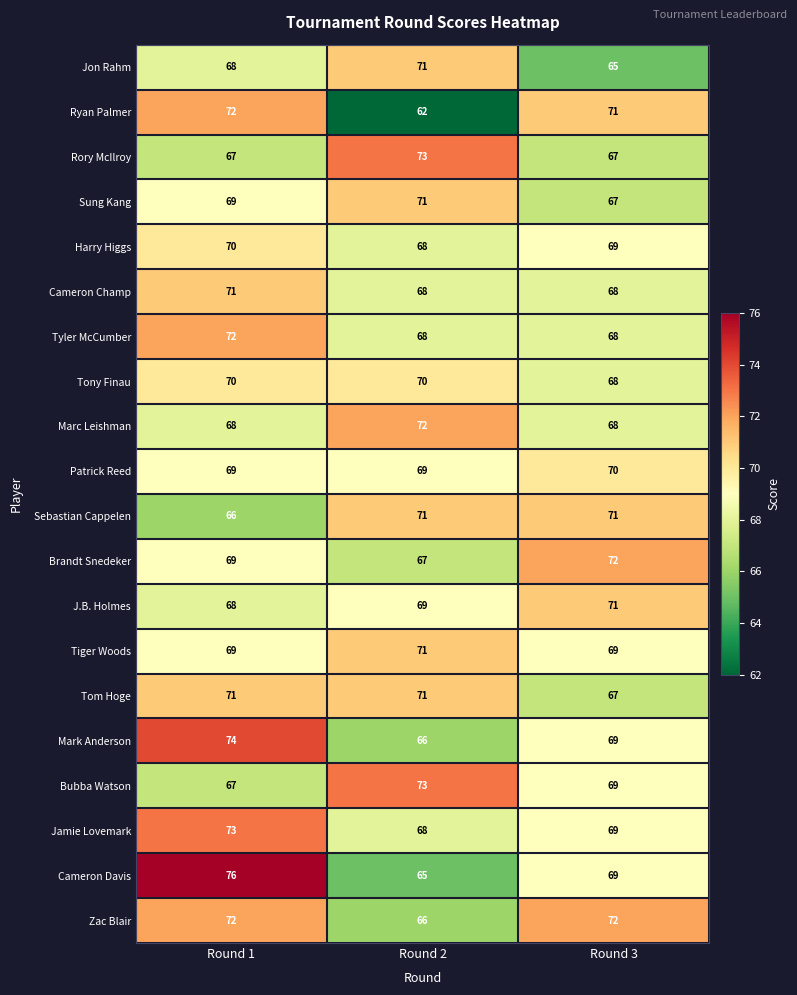

At which category does the chart reach its minimum across all series?

Round 2